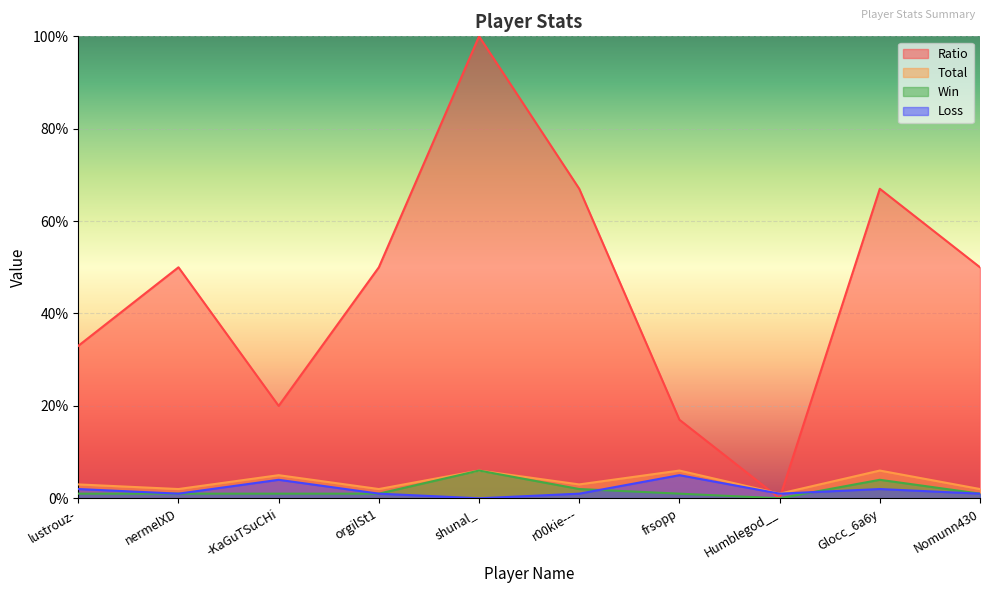

Reading left to right, what are all the values shown in this chart?

Ratio: lustrouz-=33	nermelXD=50	-KaGuTSuCHi=20	orgilSt1=50	shunal_=100	r00kie---=67	frsopp=17	Humblegod__=0	Glocc_6a6y=67	Nomunn430=50
Total: lustrouz-=3	nermelXD=2	-KaGuTSuCHi=5	orgilSt1=2	shunal_=6	r00kie---=3	frsopp=6	Humblegod__=1	Glocc_6a6y=6	Nomunn430=2
Win: lustrouz-=1	nermelXD=1	-KaGuTSuCHi=1	orgilSt1=1	shunal_=6	r00kie---=2	frsopp=1	Humblegod__=0	Glocc_6a6y=4	Nomunn430=1
Loss: lustrouz-=2	nermelXD=1	-KaGuTSuCHi=4	orgilSt1=1	shunal_=0	r00kie---=1	frsopp=5	Humblegod__=1	Glocc_6a6y=2	Nomunn430=1